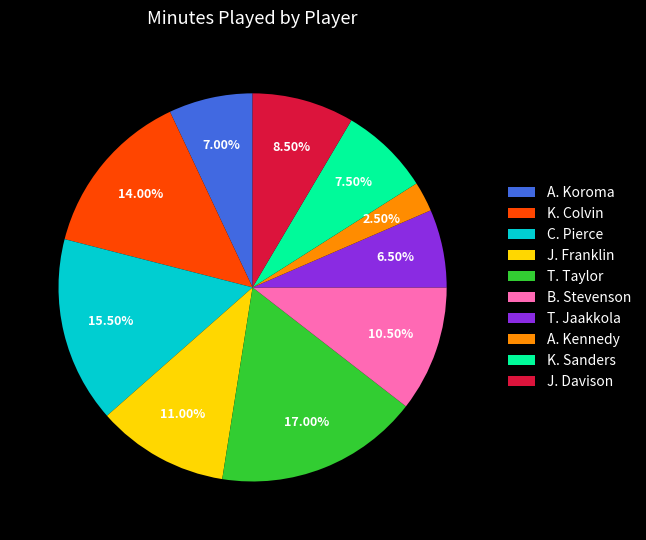

To the nearest percent, what is the difference between the largest and smallest slice percentages?

14%